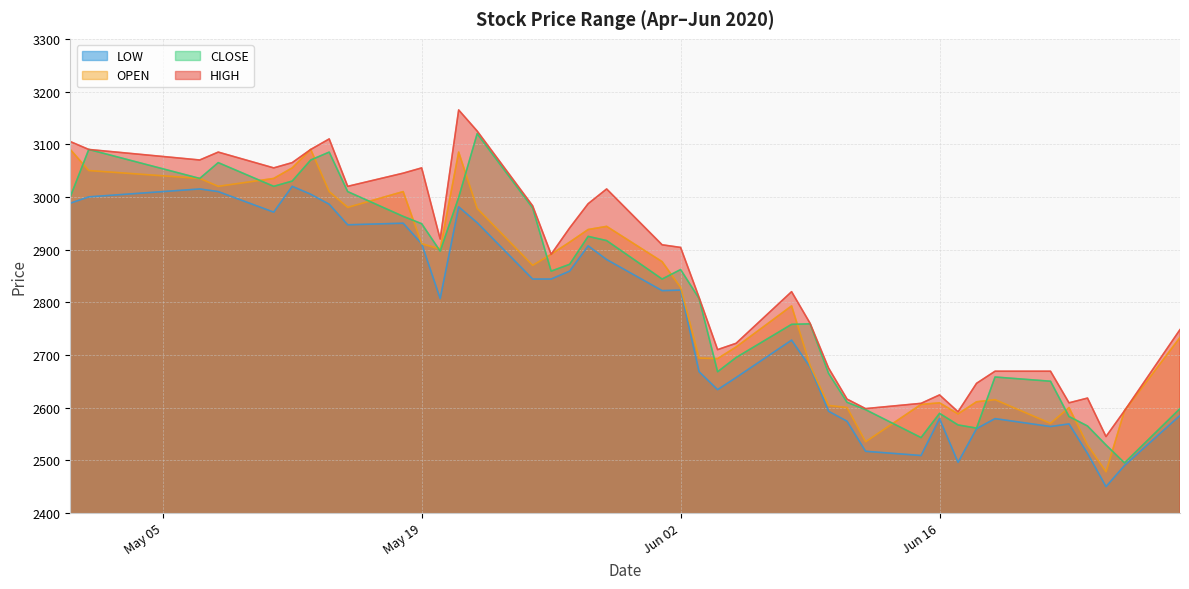

How many data points in HIGH are less than 2904?

20